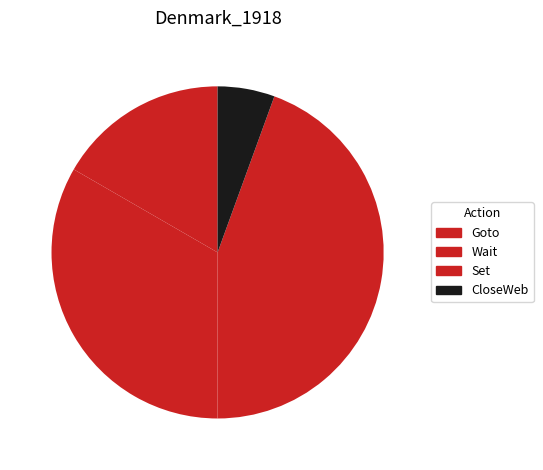

Which slice is the smallest?

CloseWeb